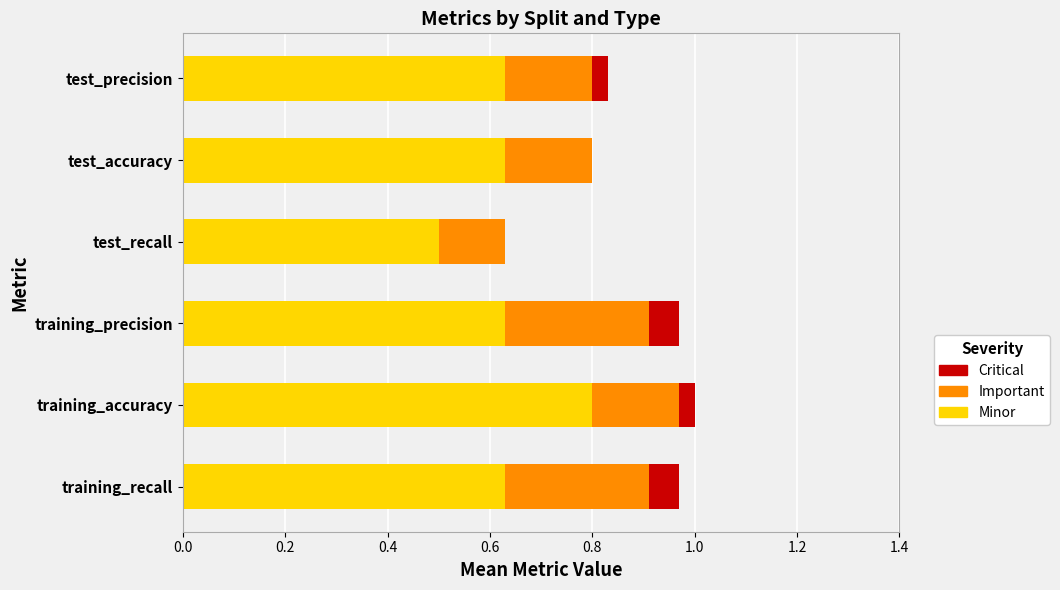

Is it true that Minor equals 0.8 at training_accuracy?

True